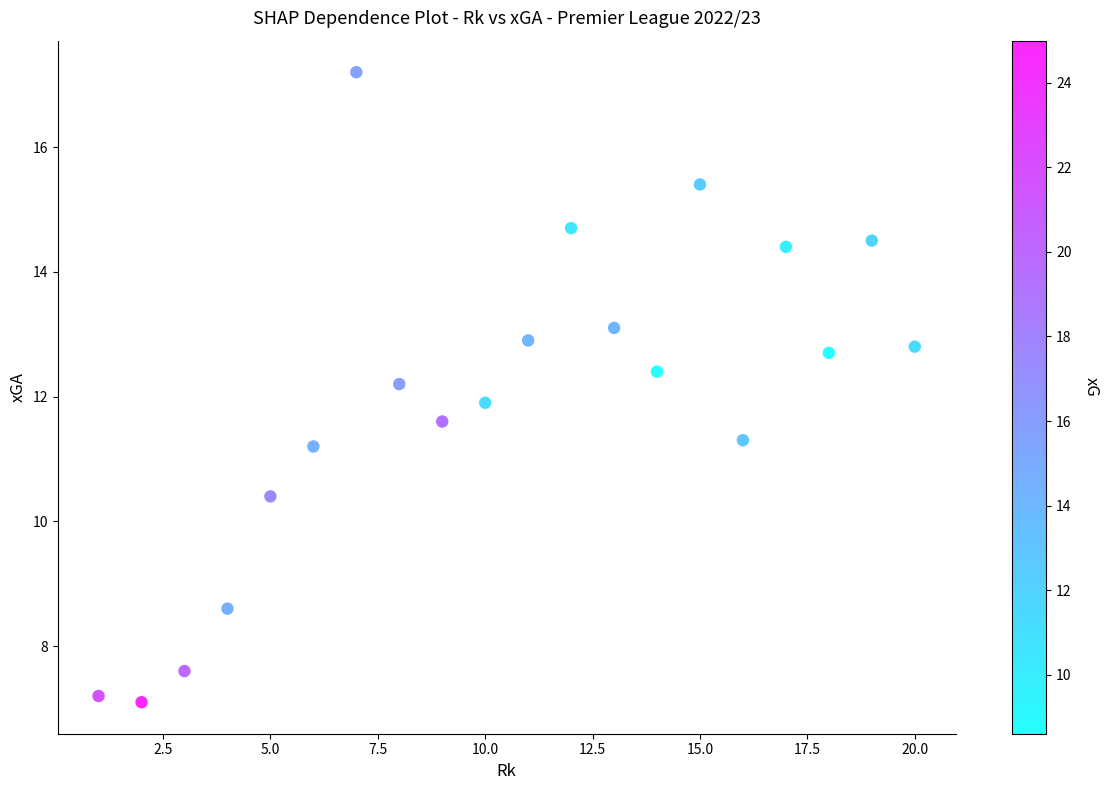

What is the range of X values (max minus min)?

19.0